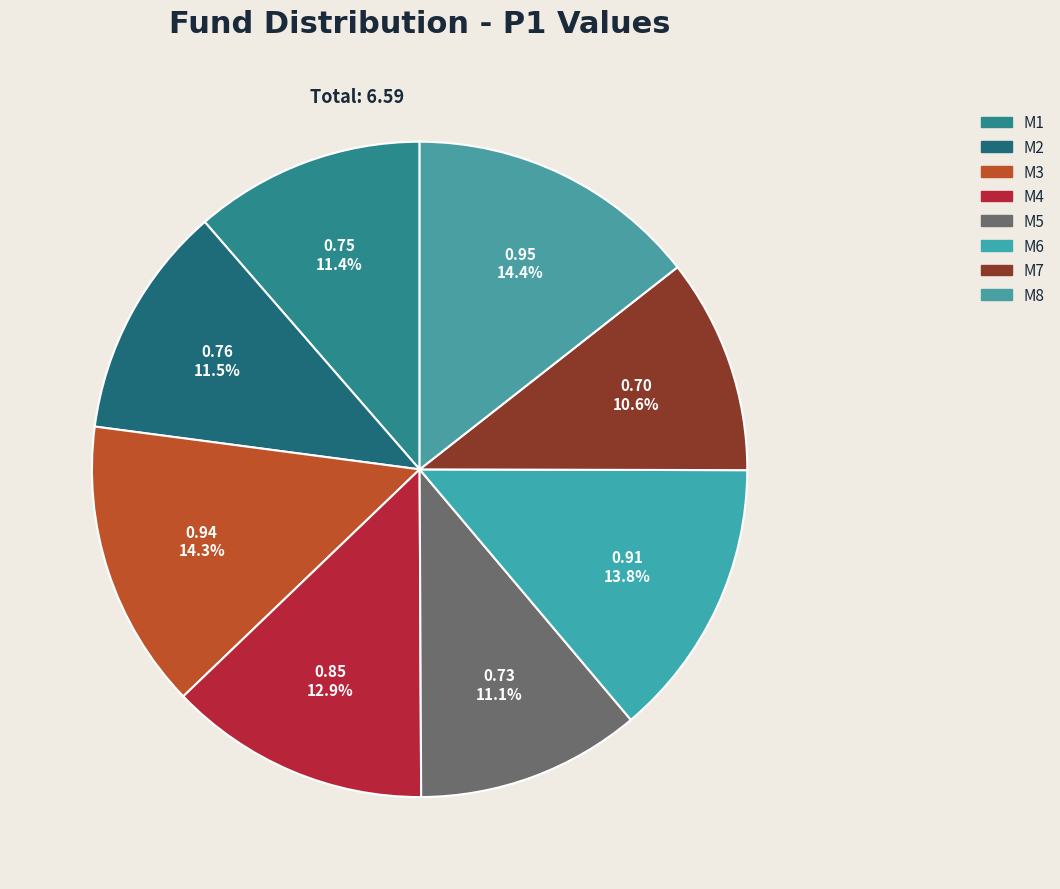

The M2 slice represents 12% of the pie. True or false?

True